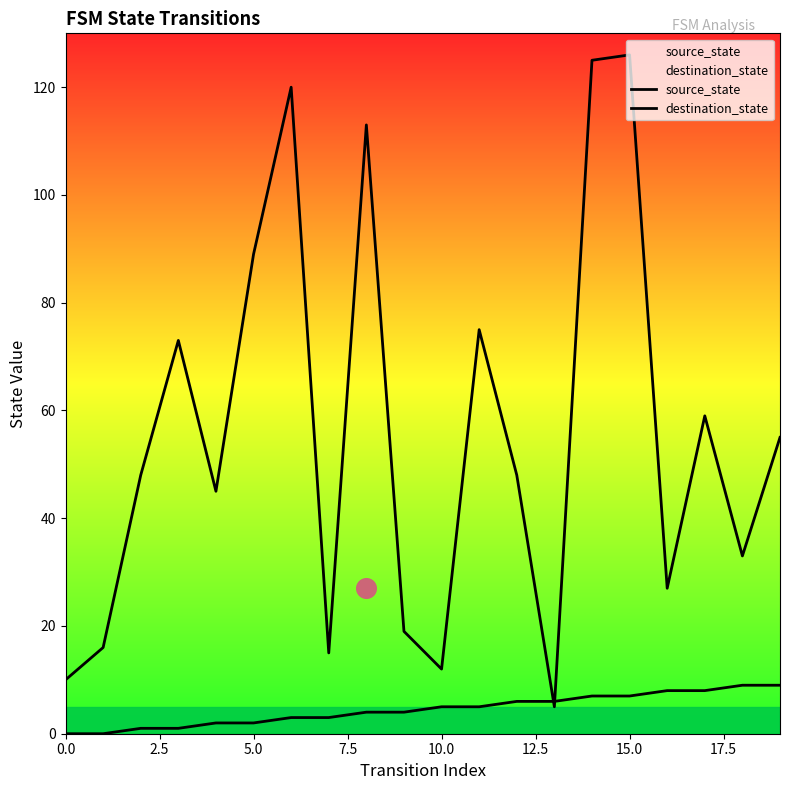

At which category is the sum across all series the highest?

15